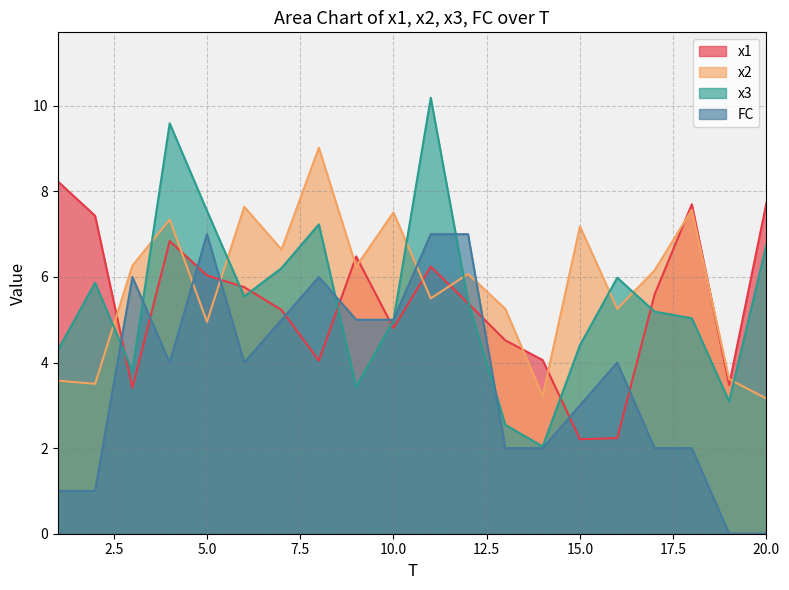

What is the difference between the second highest and minimum values in the x3 series?

7.6